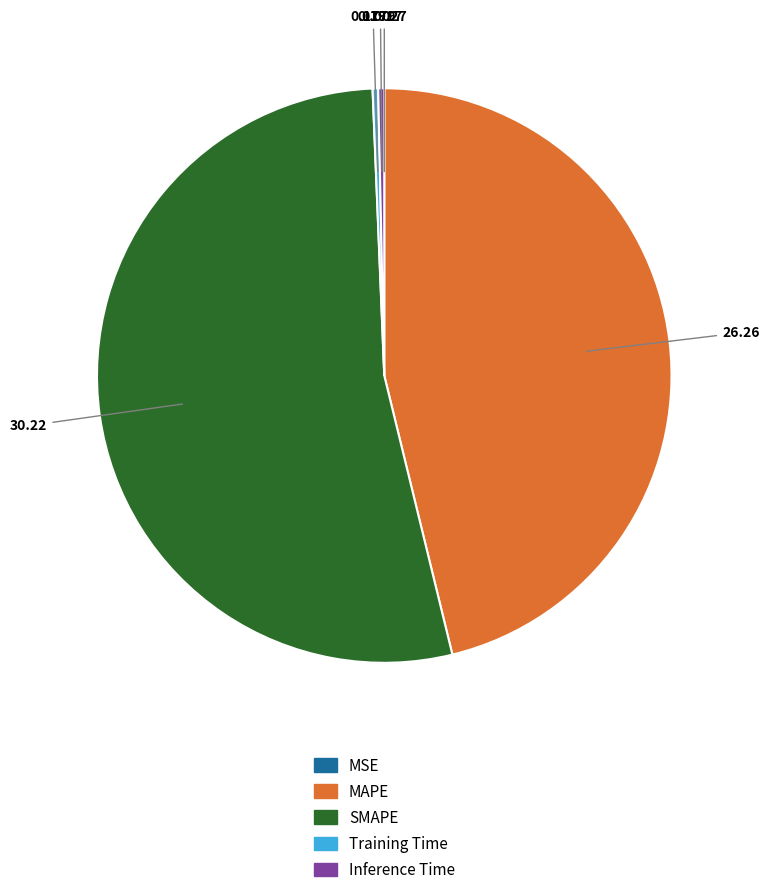

What is the majority slice?

SMAPE